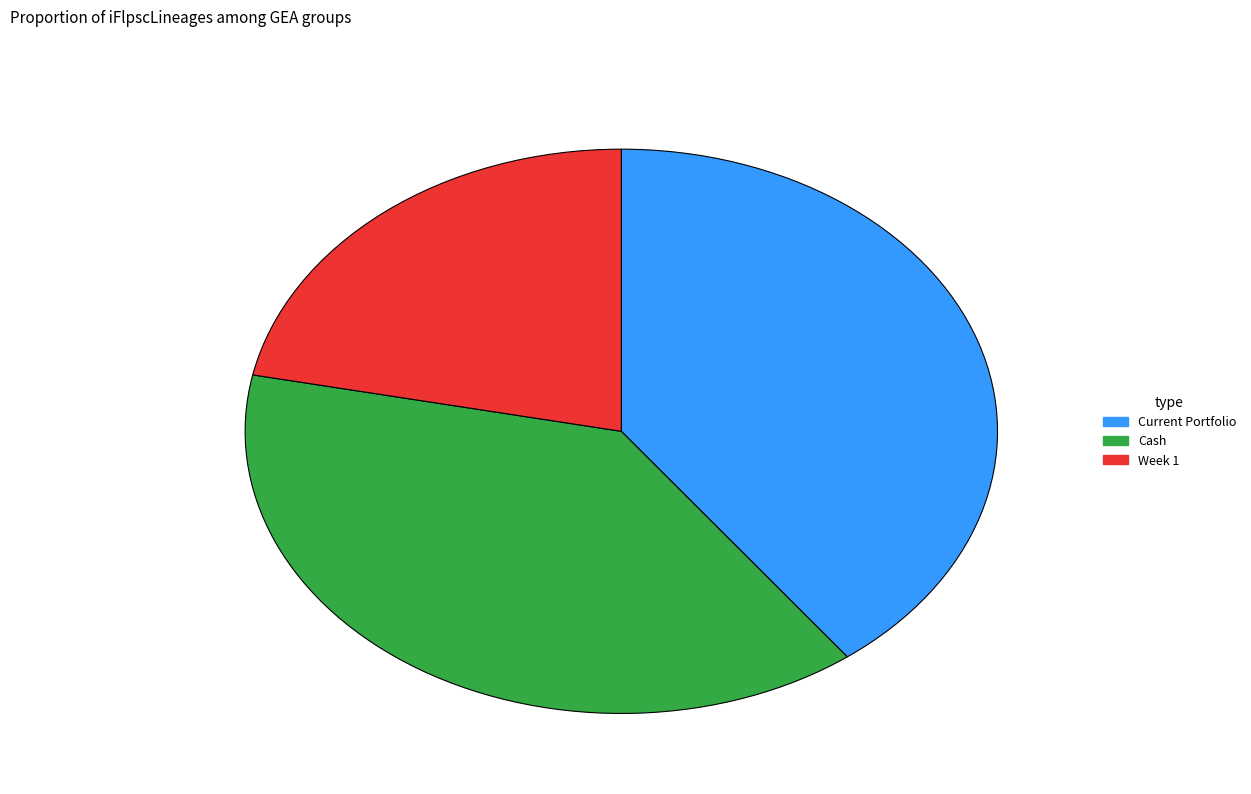

True or false: Current Portfolio accounts for 48% of the total.

False